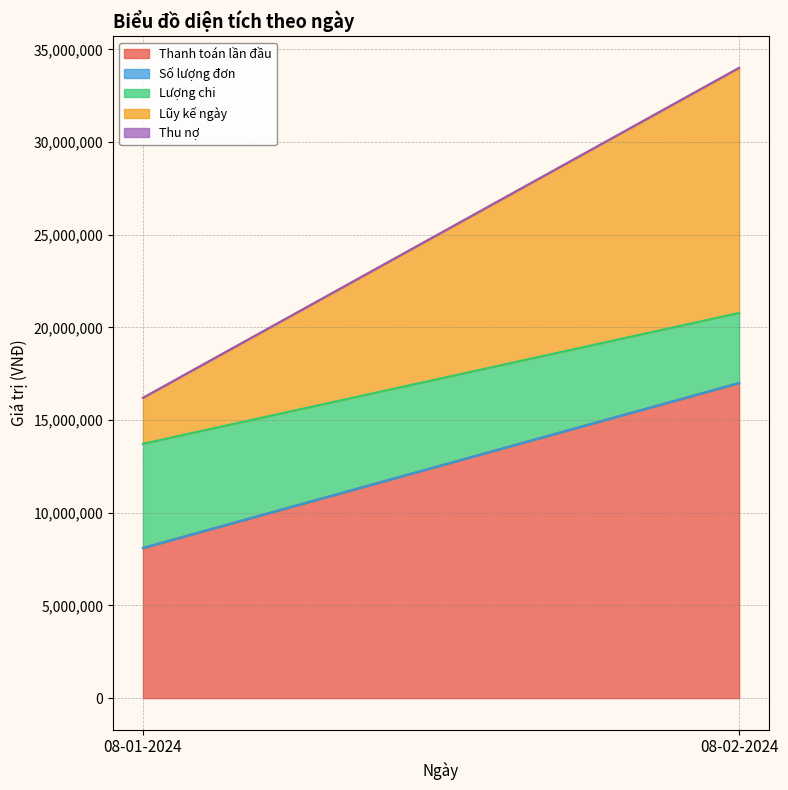

What is the total value across all series at 08-01-2024?

16200002